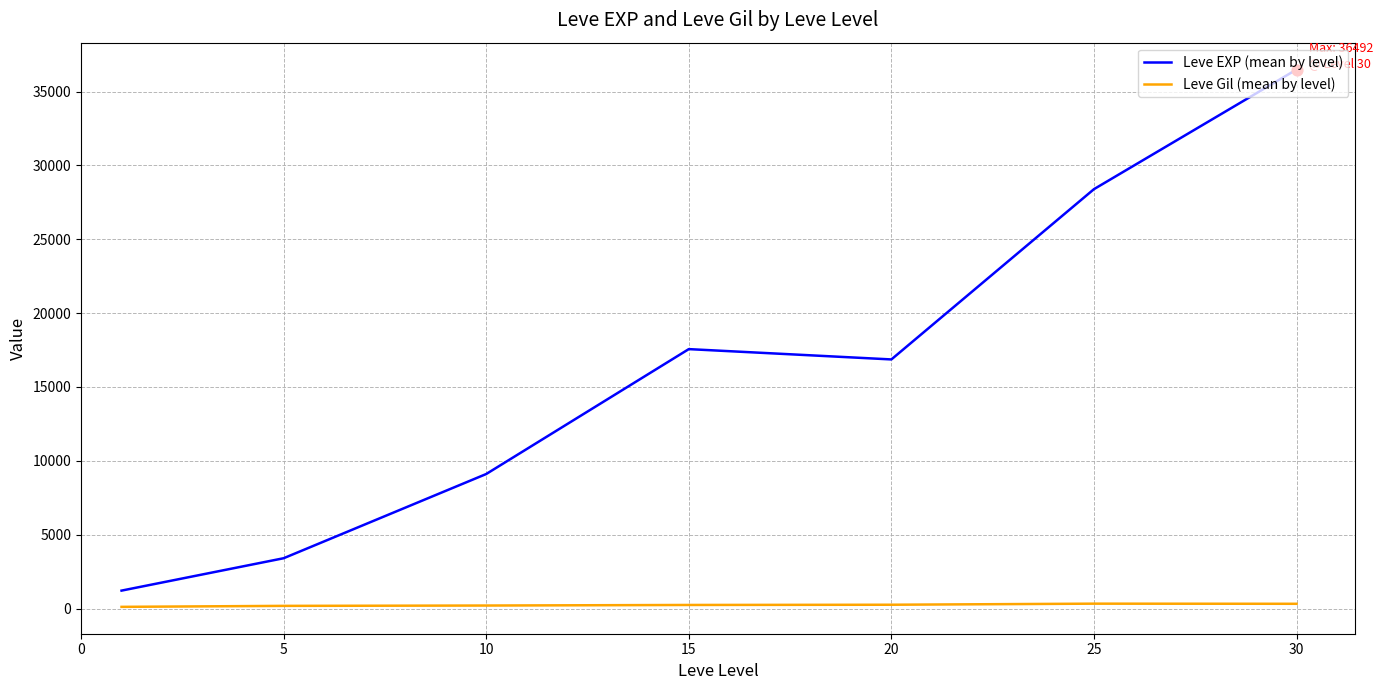

What are all the series names shown in the legend?

Leve EXP (mean by level), Leve Gil (mean by level)